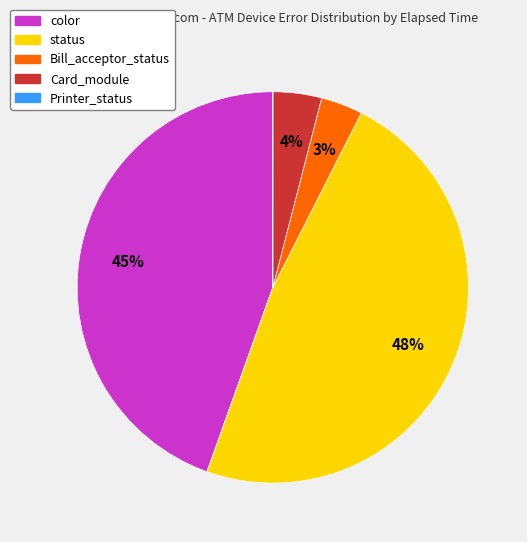

To the nearest percent, what portion does Bill_acceptor_status represent?

3%